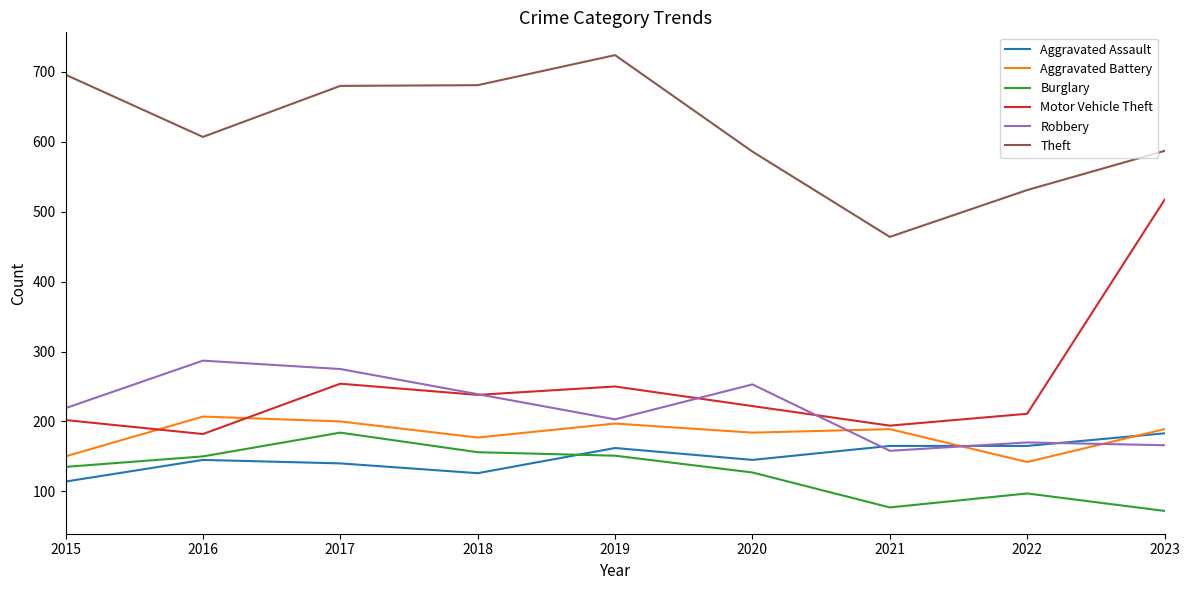

What is the difference between the maximum and minimum values in the Burglary series?

112